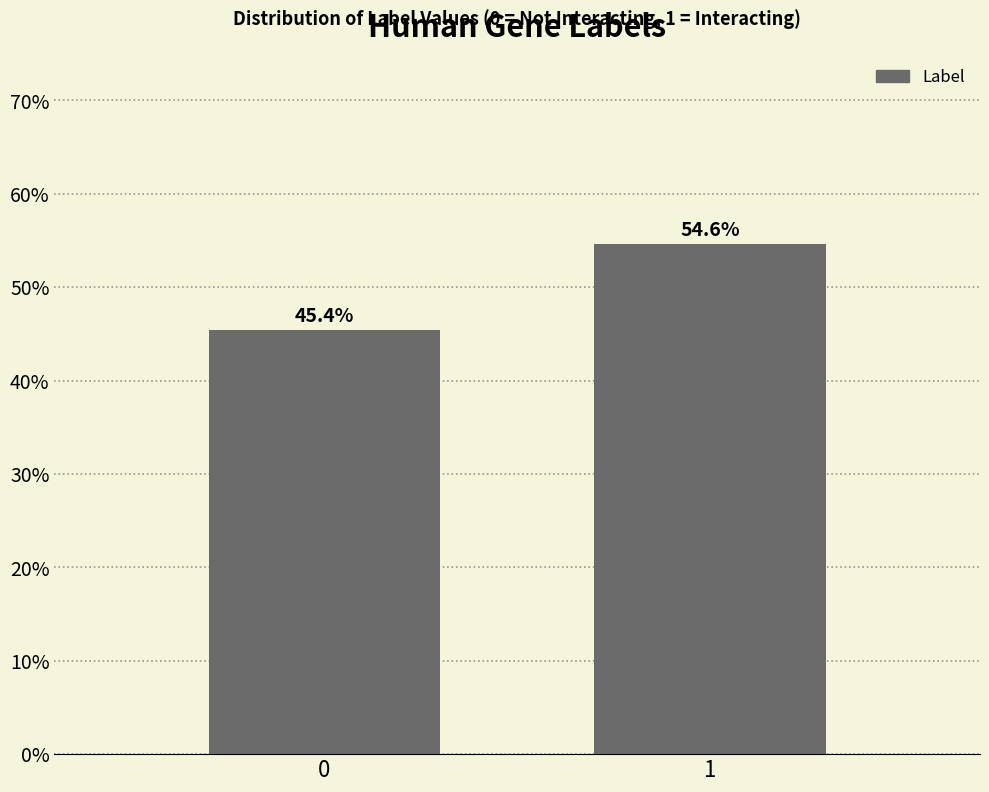

Reading left to right, what are all the values shown in this chart?

45.4	54.6